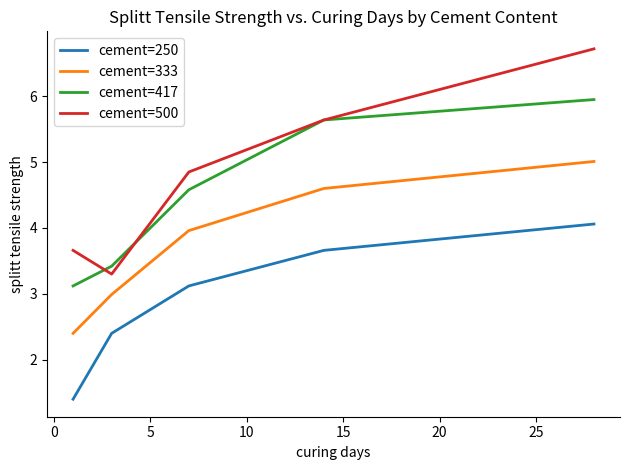

How many values in the cement=250 series exceed 3?

3